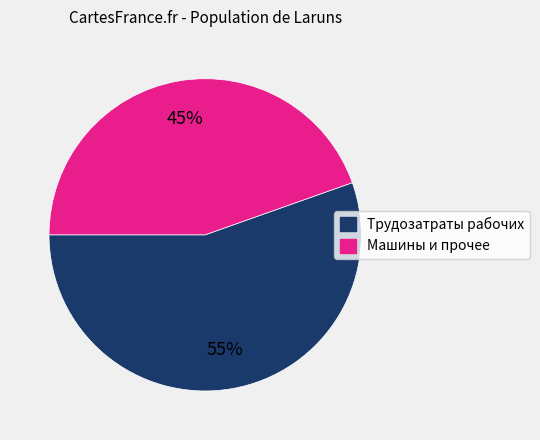

Is there any slice that represents more than half of the pie?

Yes